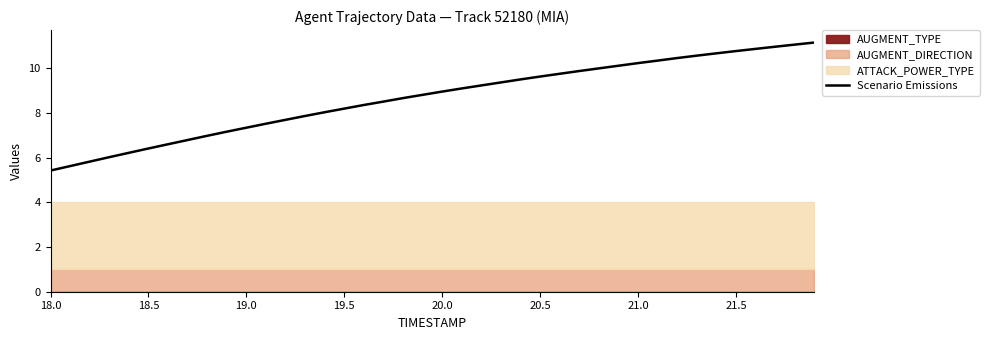

True or false: Scenario Emissions has a value of 1.7 at 18.0.

False